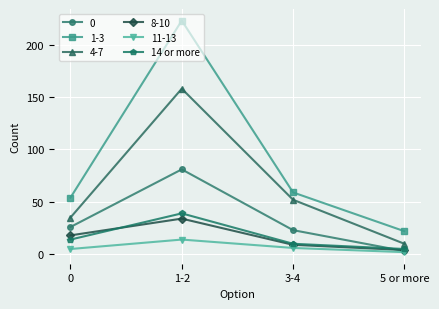

True or false: 14 or more has more than 0 points higher than both neighbors.

True